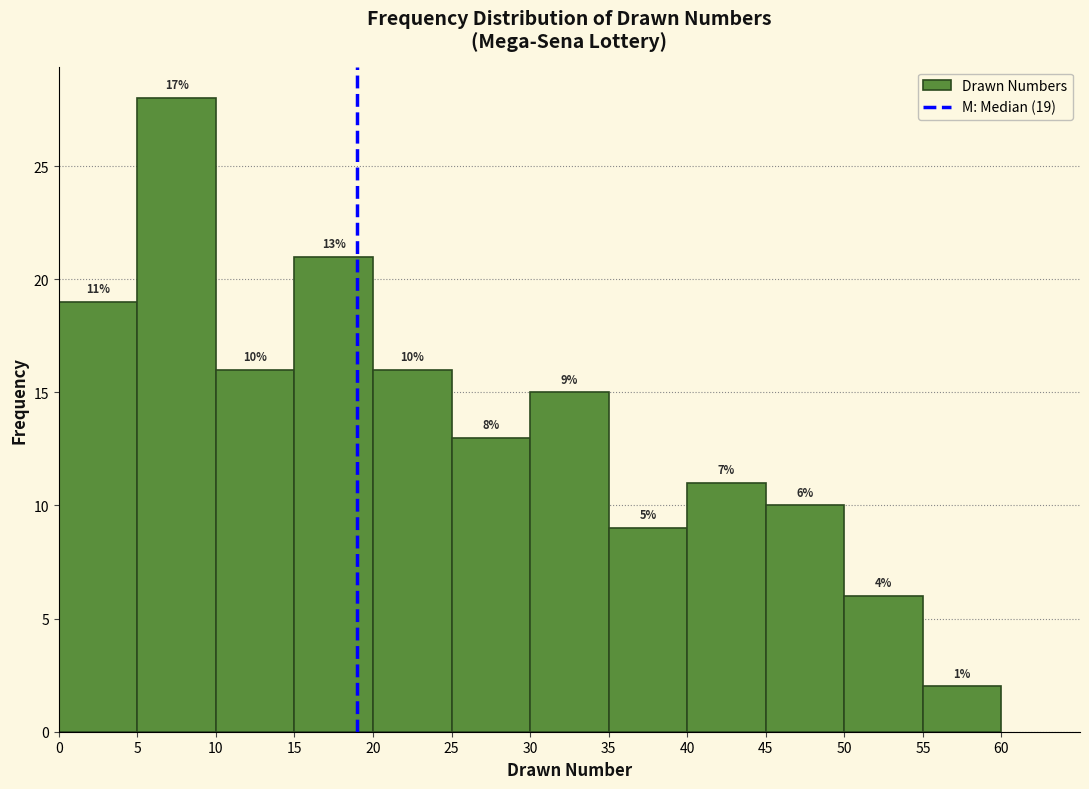

Which range on the x-axis has the tallest bar?

5 to 10